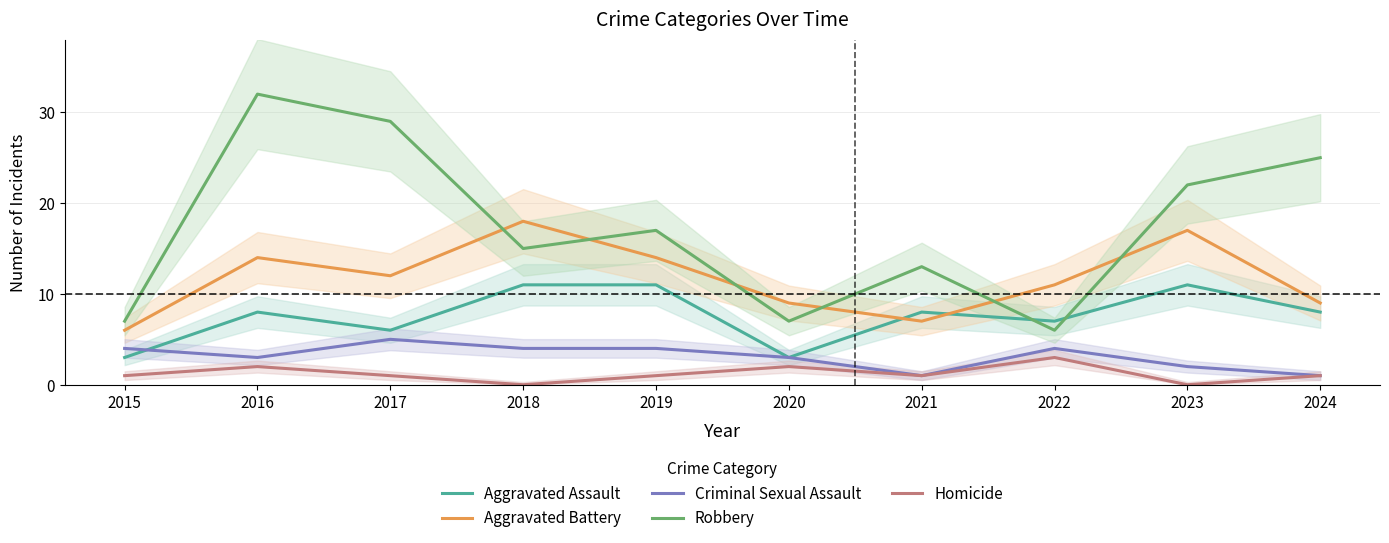

The value of Robbery at 2019 is 17. True or false?

True